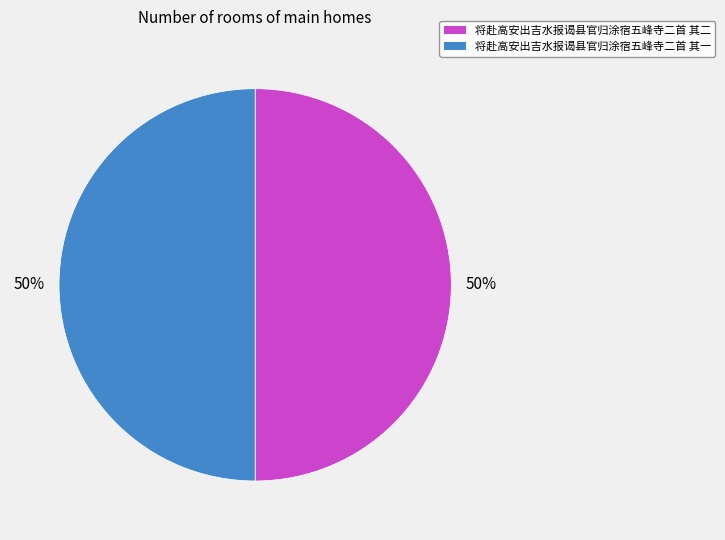

Approximately how many times larger is the value at 将赴高安出吉水报谒县官归涂宿五峰寺二首 其二 compared to 将赴高安出吉水报谒县官归涂宿五峰寺二首 其一?

1.0